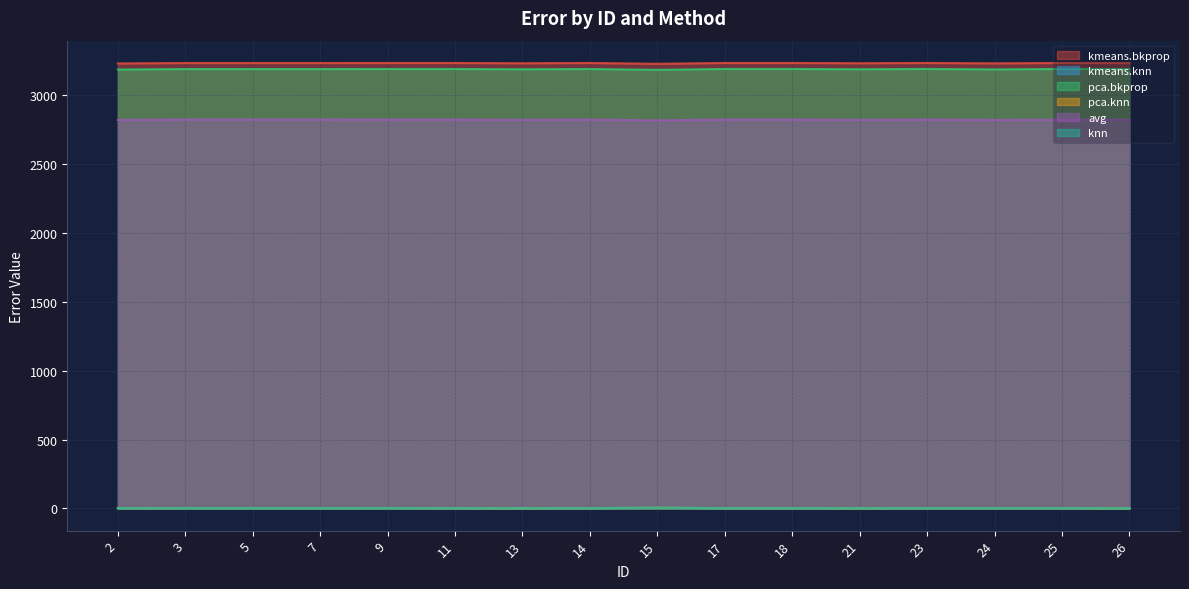

True or false: kmeans.knn and pca.bkprop intersect in this chart.

False